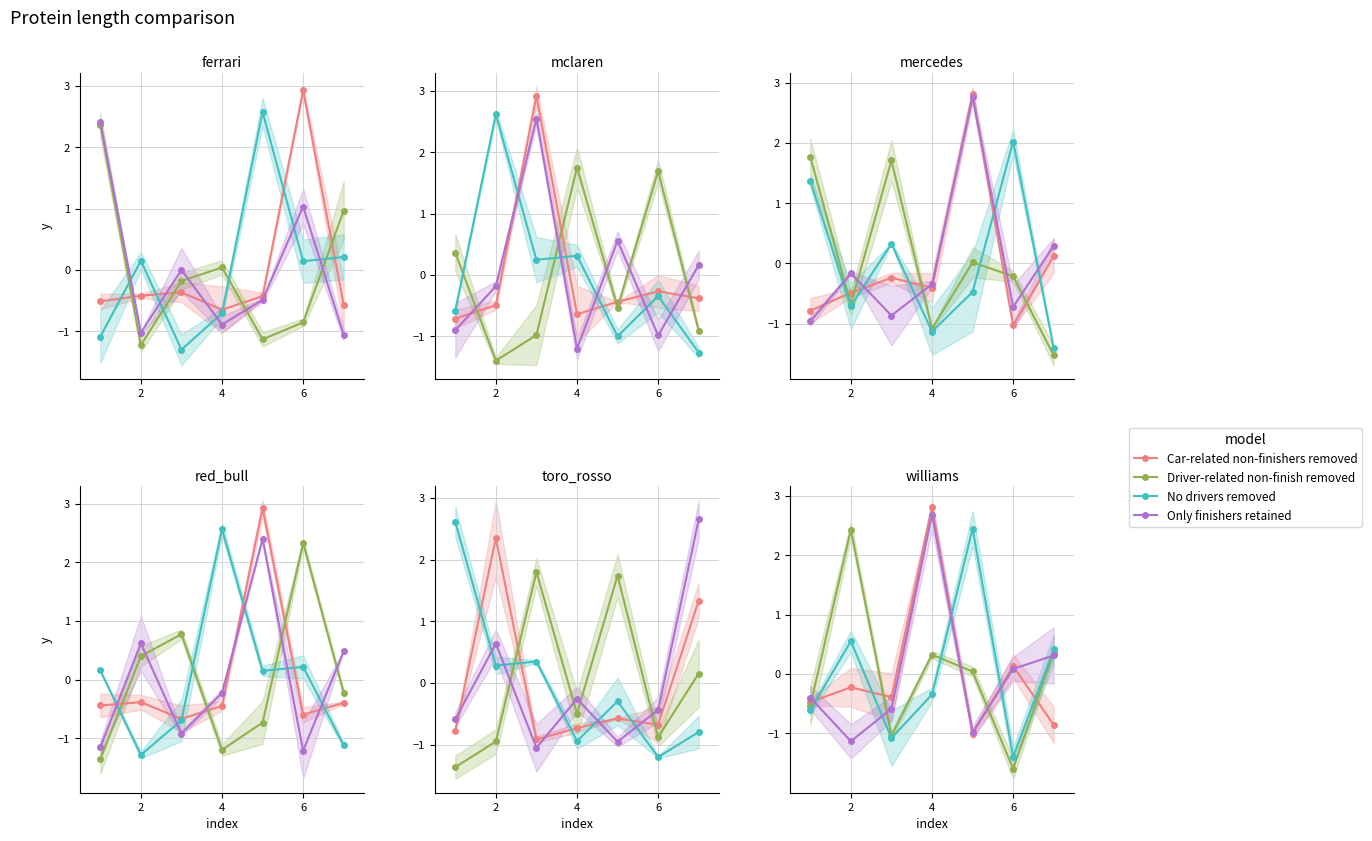

The value of Car-related non-finishers removed at 6 is -0.3. True or false?

False